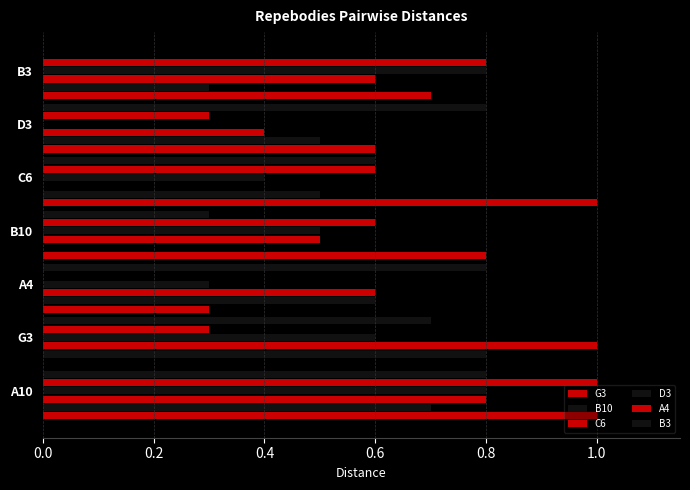

How many values in B3 are above zero?

6